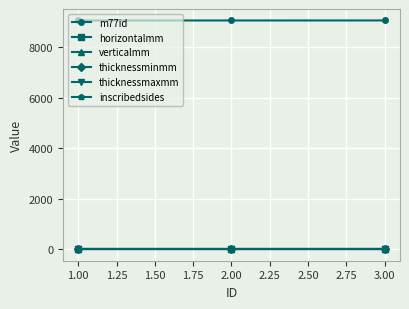

What is the greatest value displayed?

9063